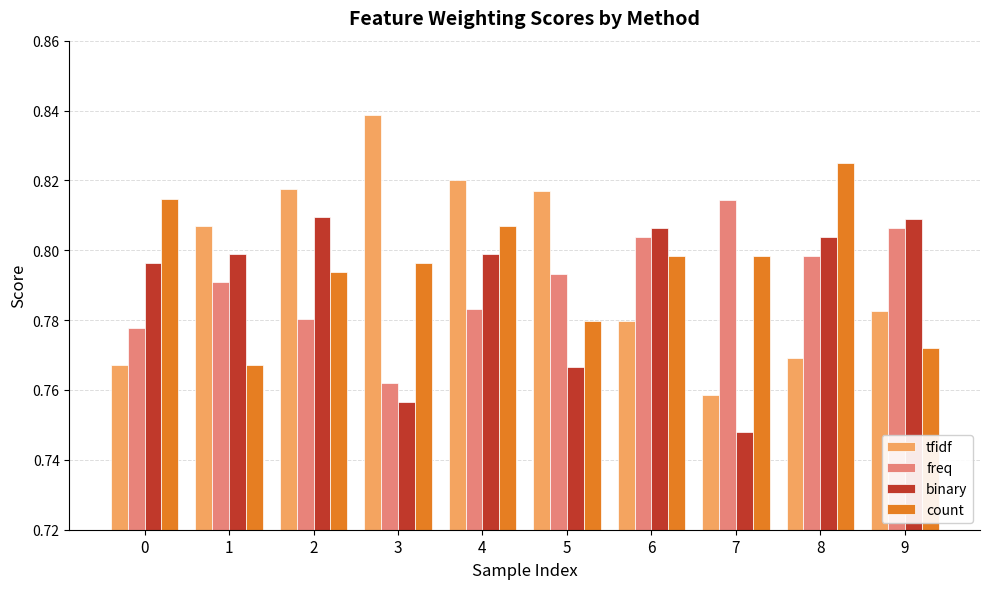

Are the bars grouped side by side (vs. stacked)?

Yes